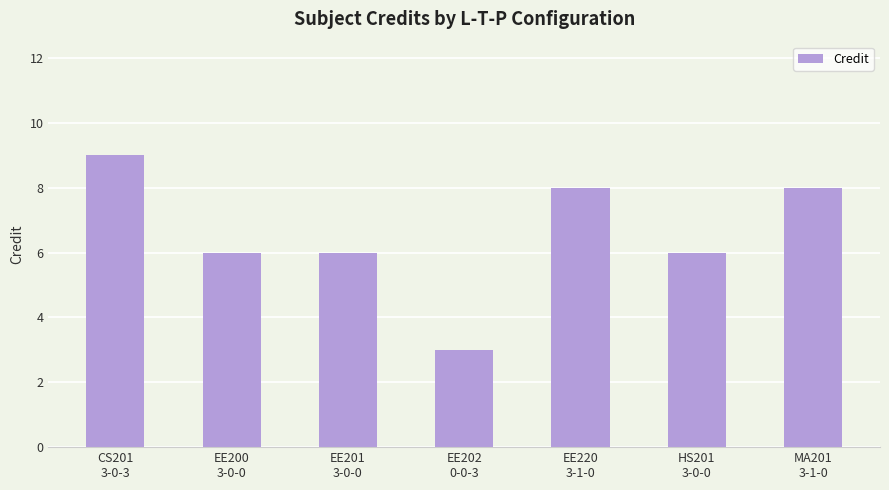

What is the label of the 2nd bar from the left?

EE200
3-0-0